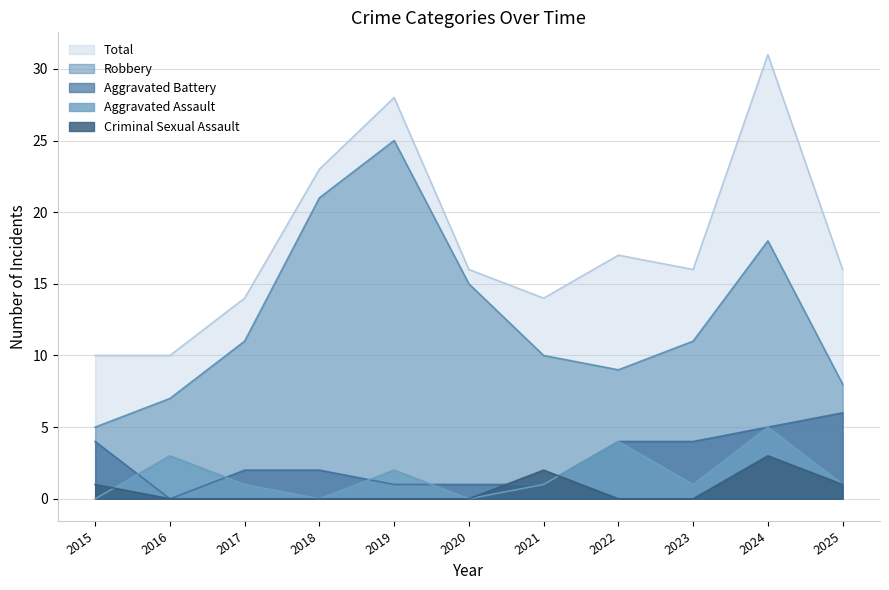

Reading left to right, transcribe all the data shown in this chart.

Aggravated Assault: 0	3	1	0	2	0	1	4	1	5	1
Aggravated Battery: 4	0	2	2	1	1	1	4	4	5	6
Criminal Sexual Assault: 1	0	0	0	0	0	2	0	0	3	1
Robbery: 5	7	11	21	25	15	10	9	11	18	8
Total: 10	10	14	23	28	16	14	17	16	31	16